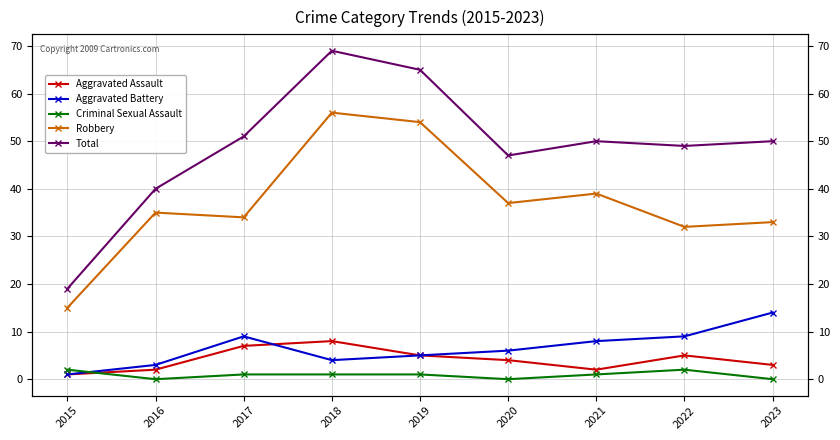

What is the difference between the Robbery values at 2015 and 2023?

18